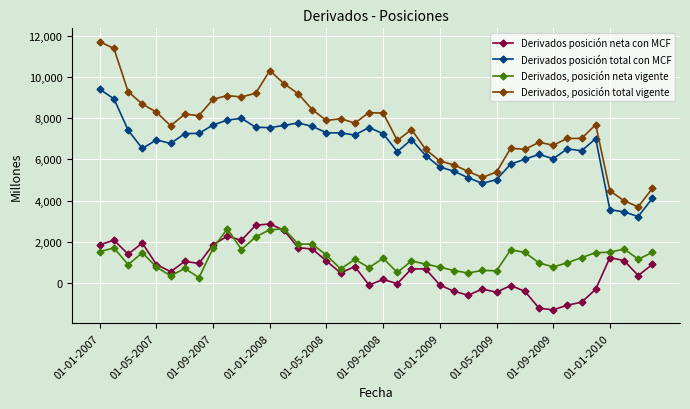

True or false: Derivados, posición neta vigente and Derivados posición total con MCF intersect in this chart.

False